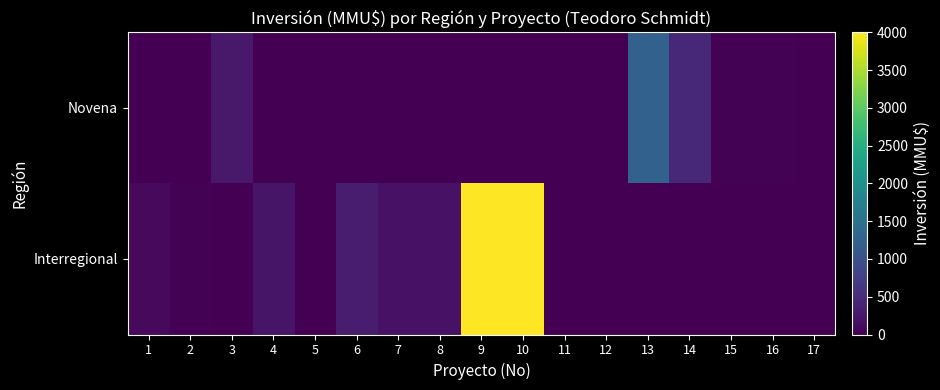

Which series has the largest total across all categories?

Interregional